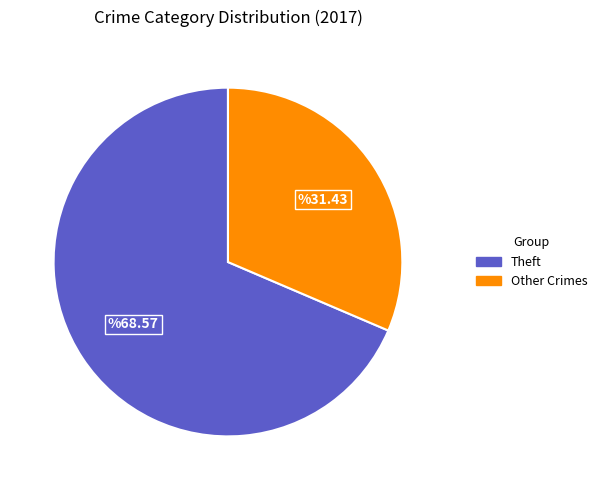

Count the number of slices in the pie.

2